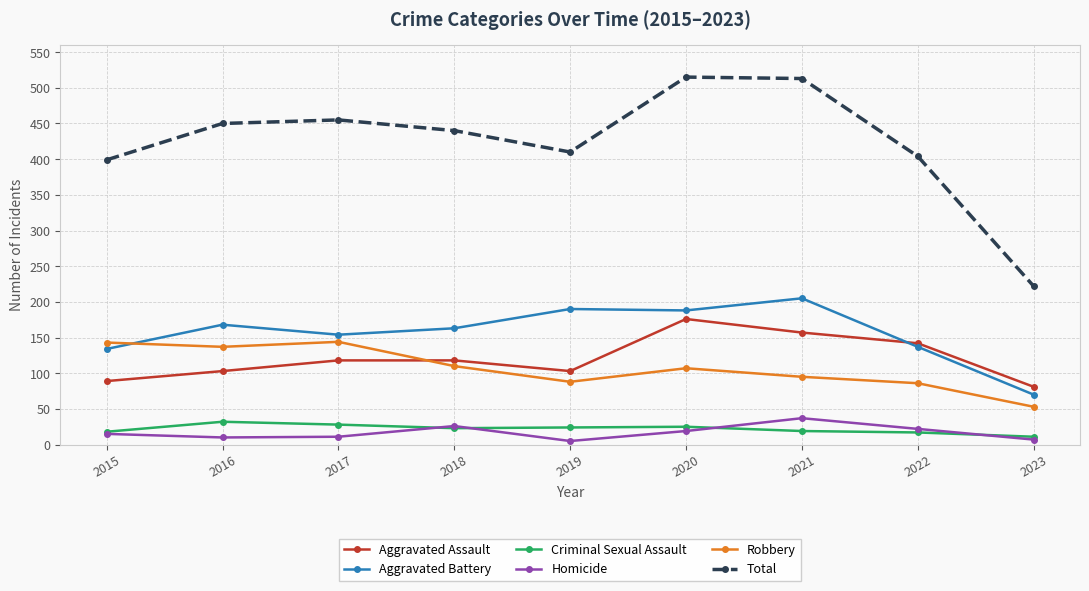

List the series in order of their peak value, highest first.

Total, Aggravated Battery, Aggravated Assault, Robbery, Homicide, Criminal Sexual Assault